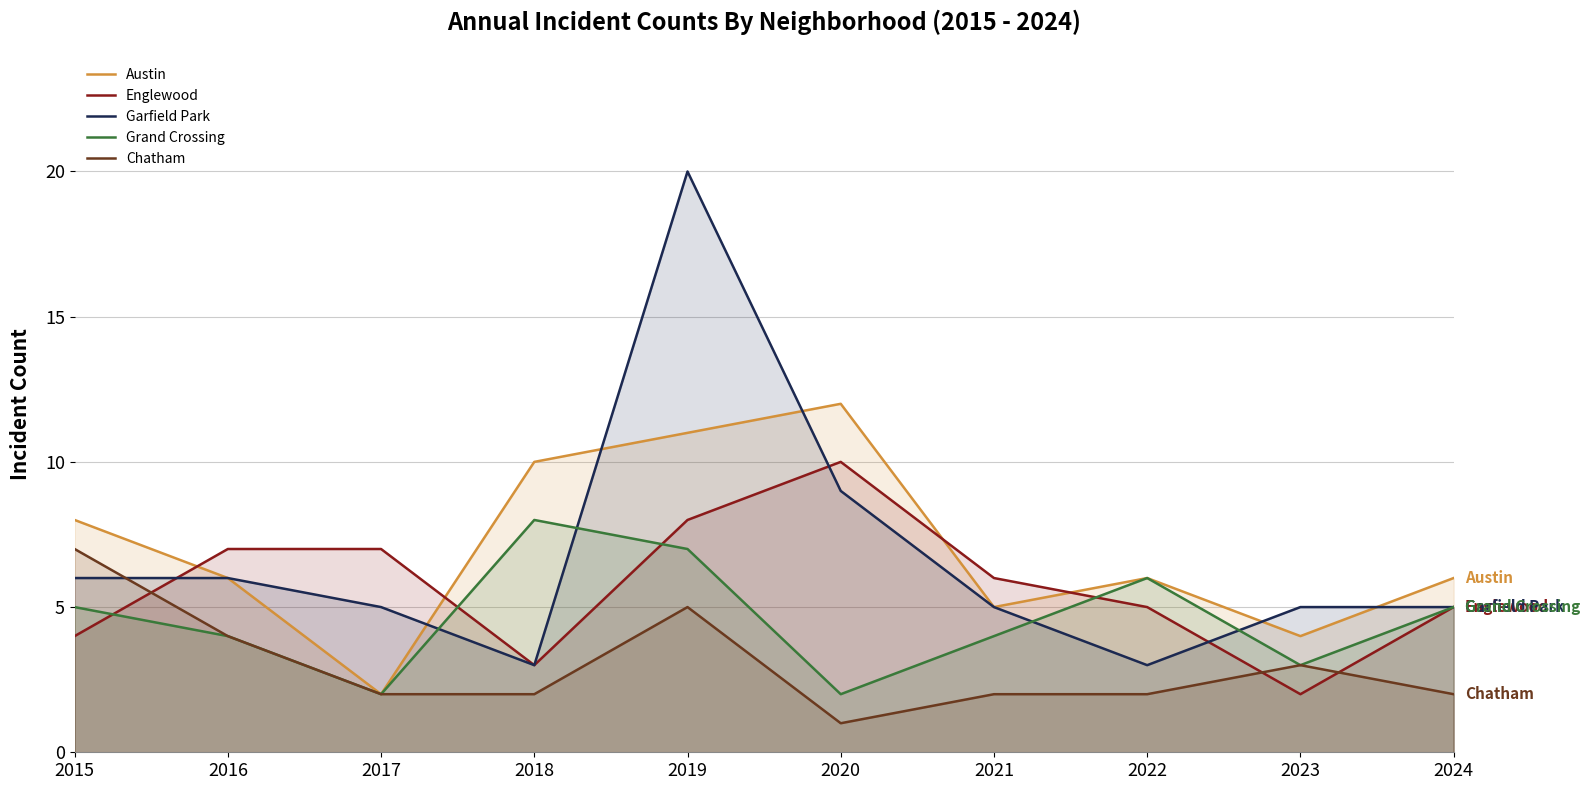

What is the value of the Garfield Park point at the 10th from the left?

5